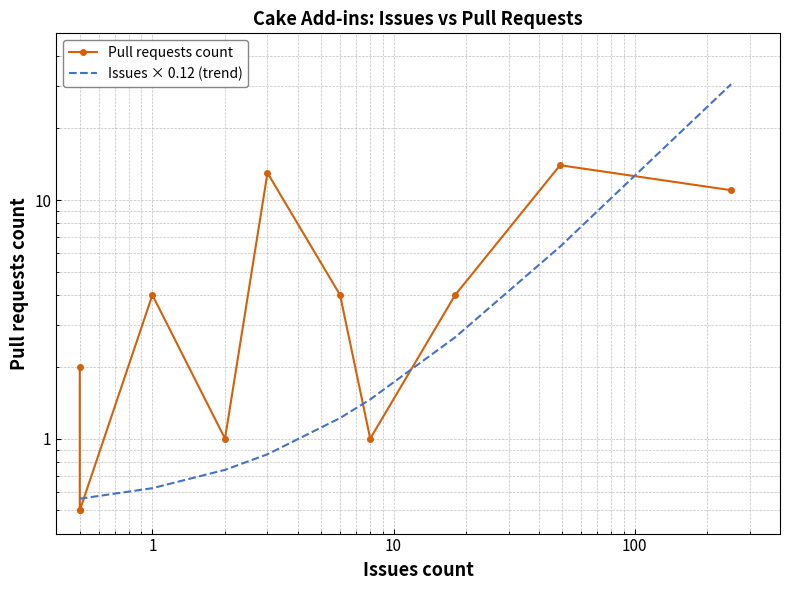

True or false: Issues × 0.12 (trend) has a value of 0.6 at 1.

True